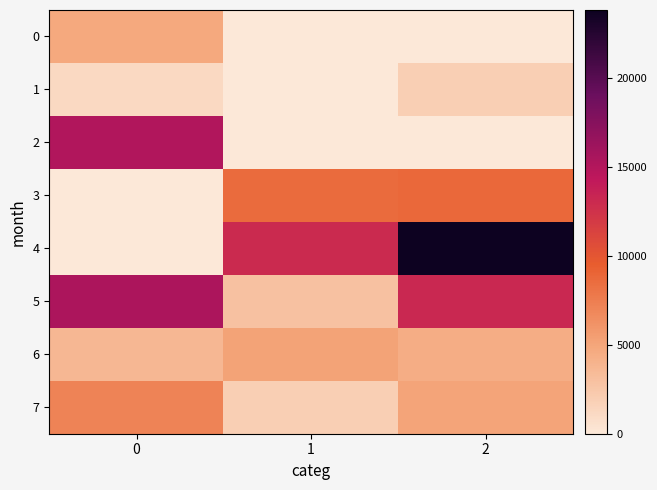

What is the maximum value shown in the chart?

23801